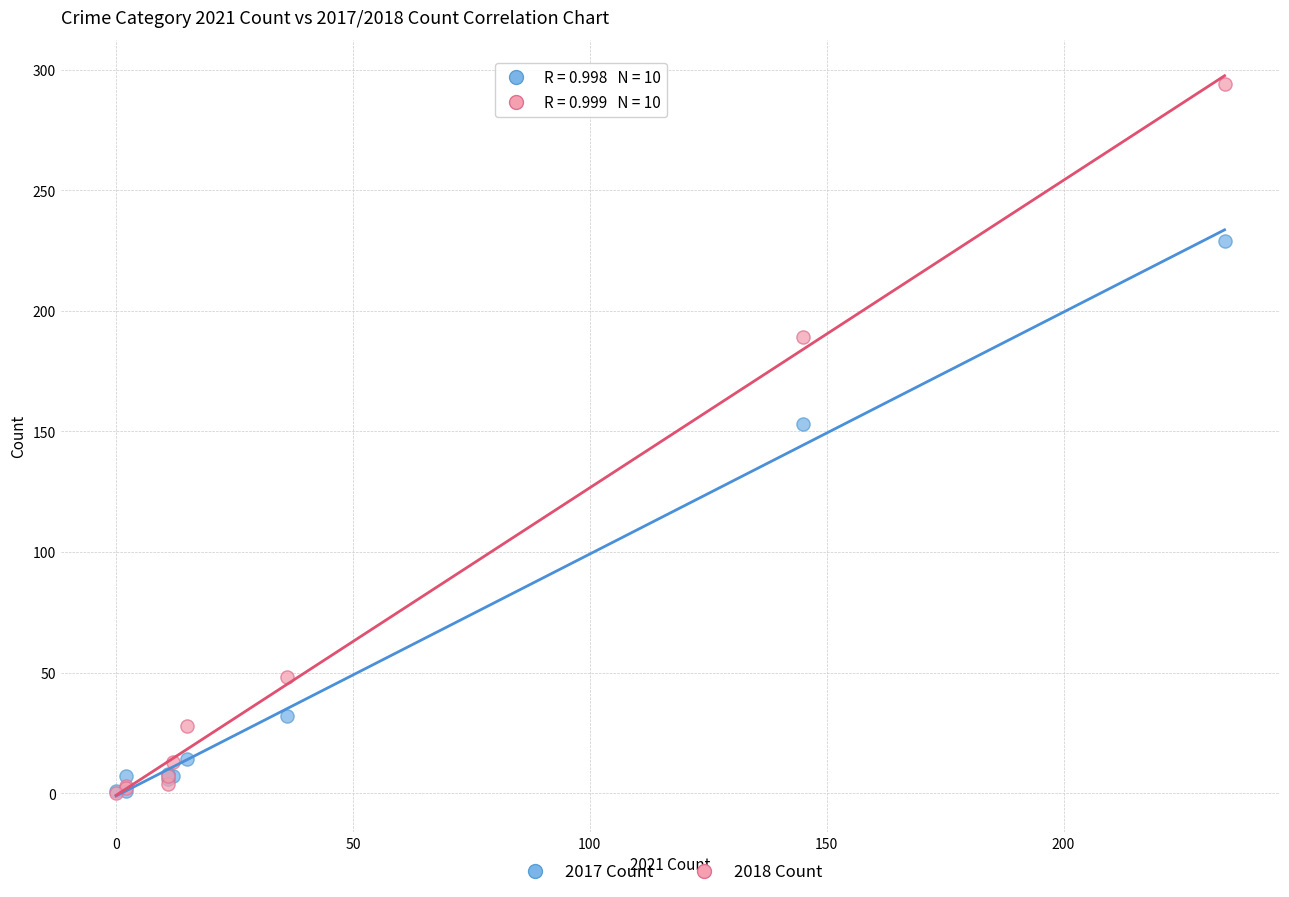

What are all the series names shown in the legend?

2017 Count, 2018 Count